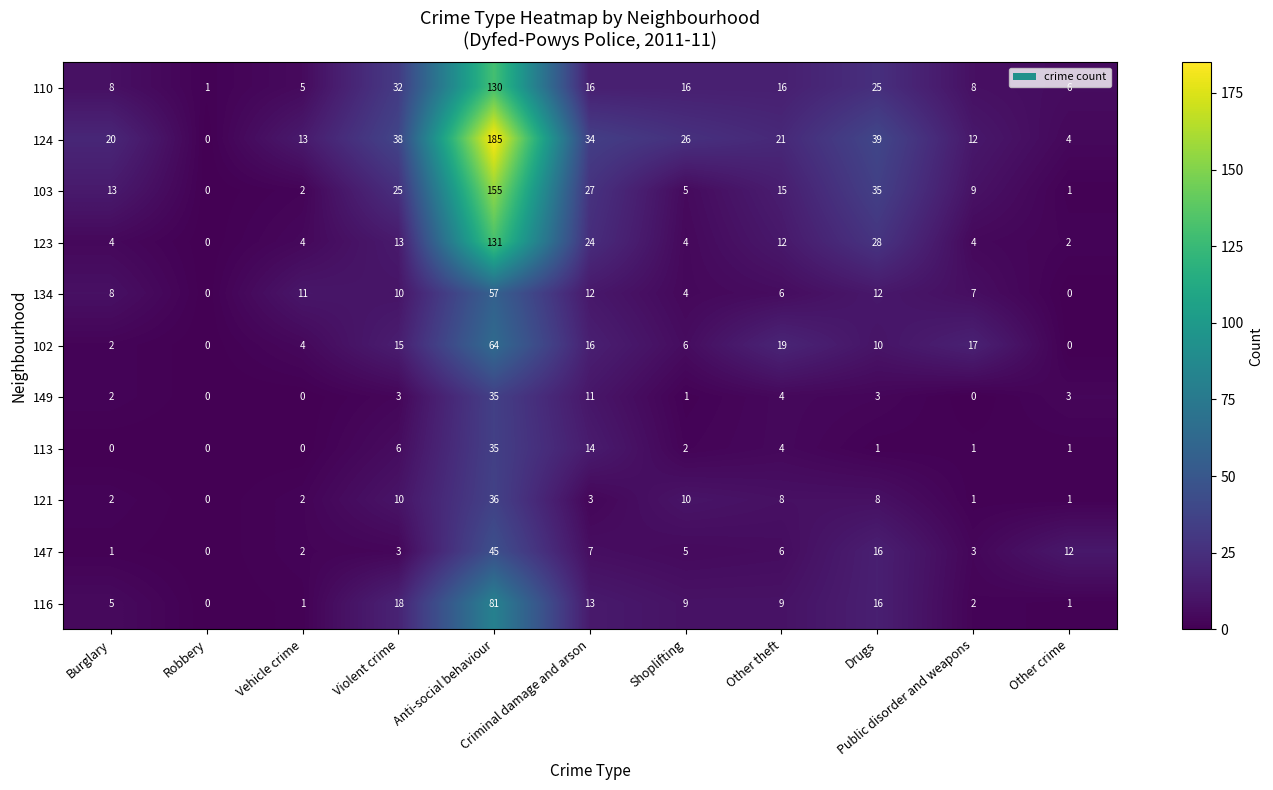

Where does the 116 series first go above 9?

Violent crime